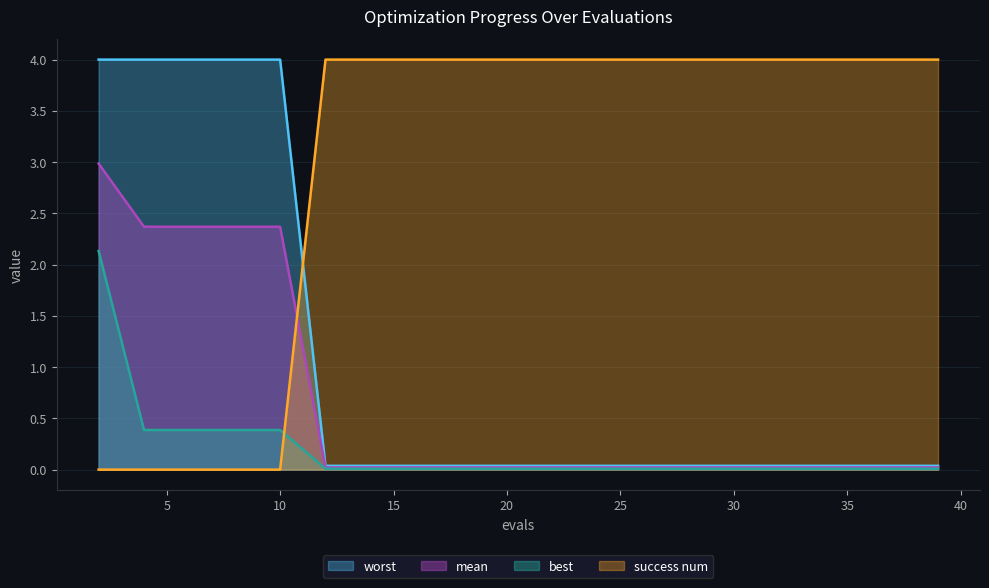

How many distinct data groups are displayed?

4